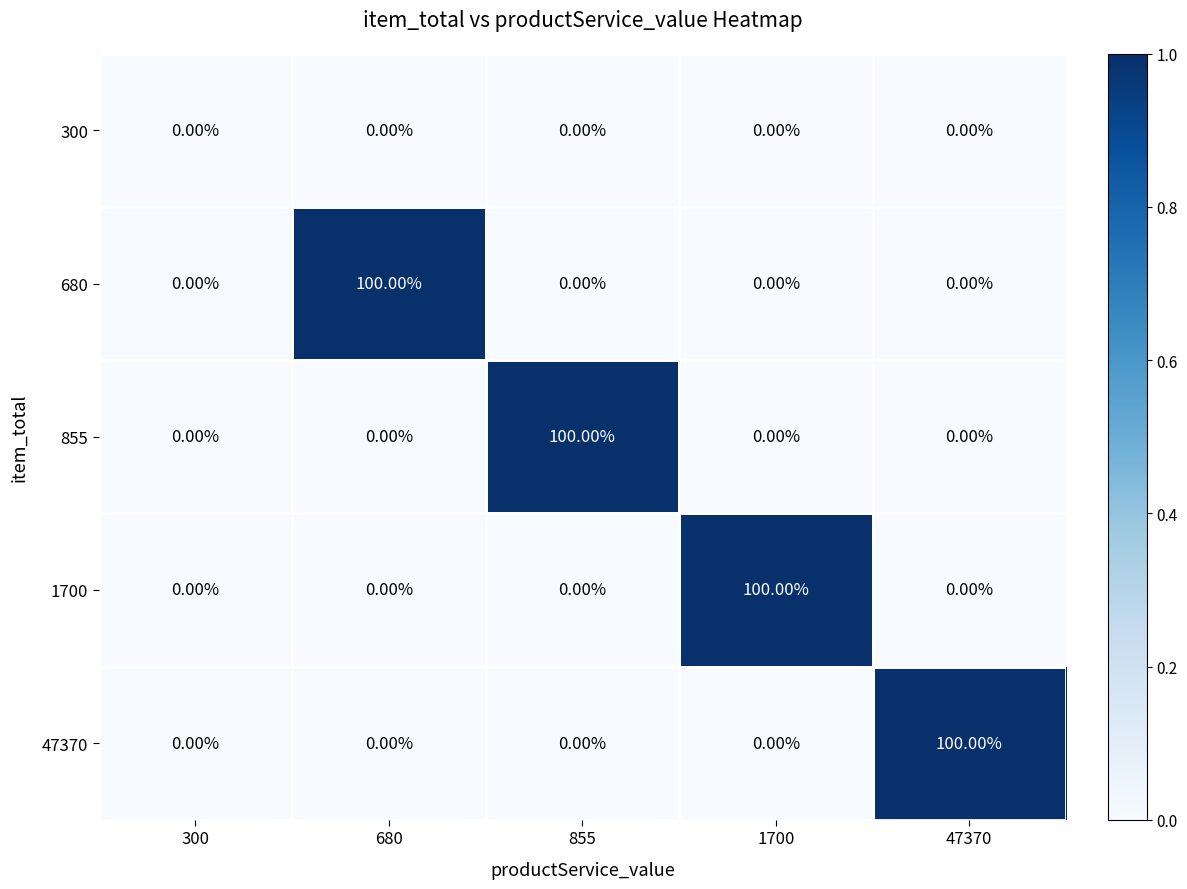

What is the average value of the 680 series?

20